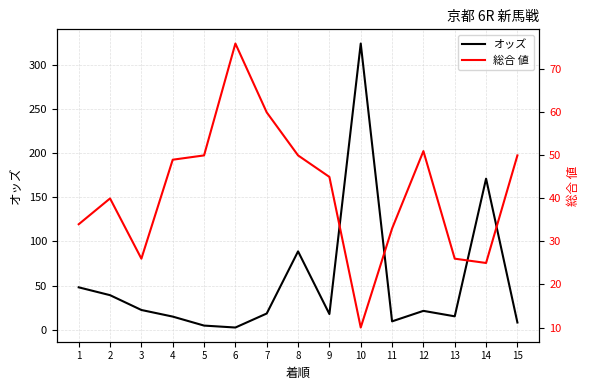

What is the difference between the highest and lowest values at 6?

73.6